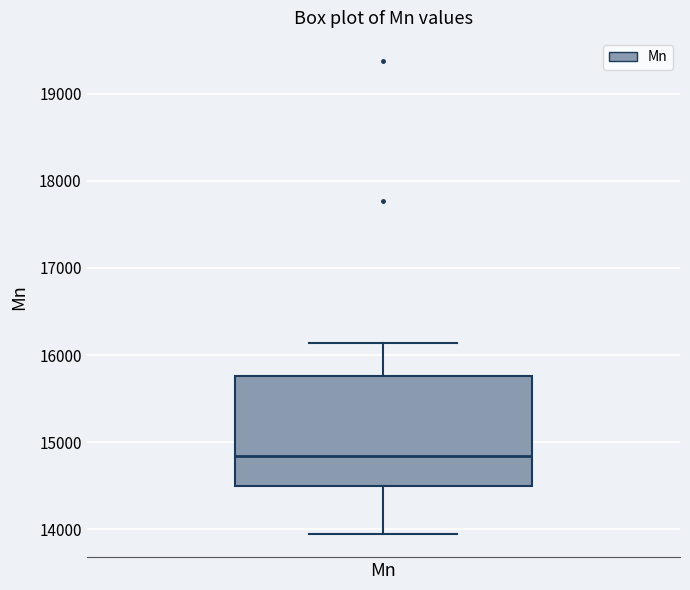

Where does the median line of the box for Mn sit on the y-axis? The values are not printed on the chart, so give them approximately, as read against the axis.

14800